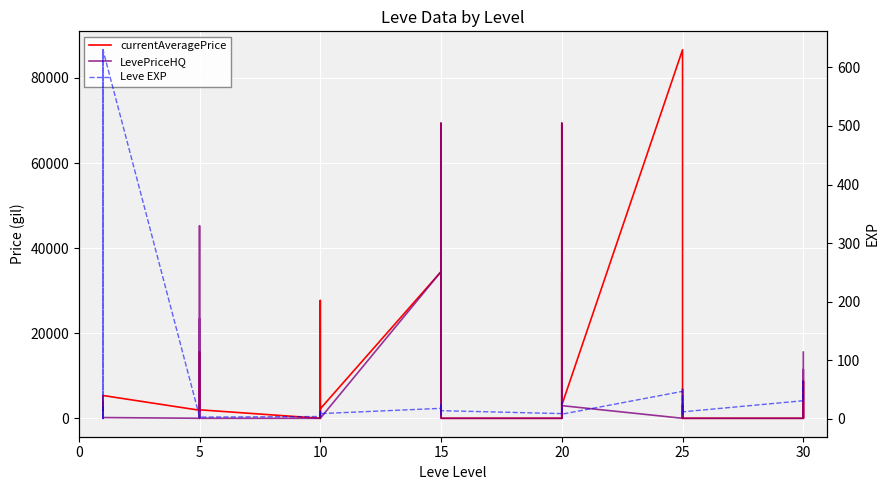

At which category does LevePriceHQ reach its first local peak?

5